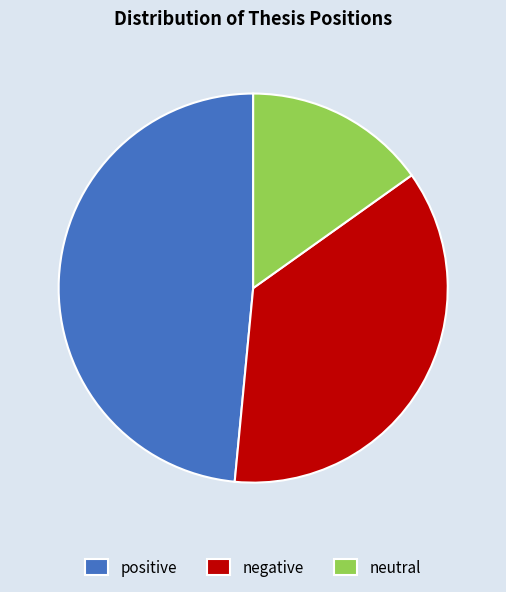

Do positive and negative together represent more than half of the pie?

Yes